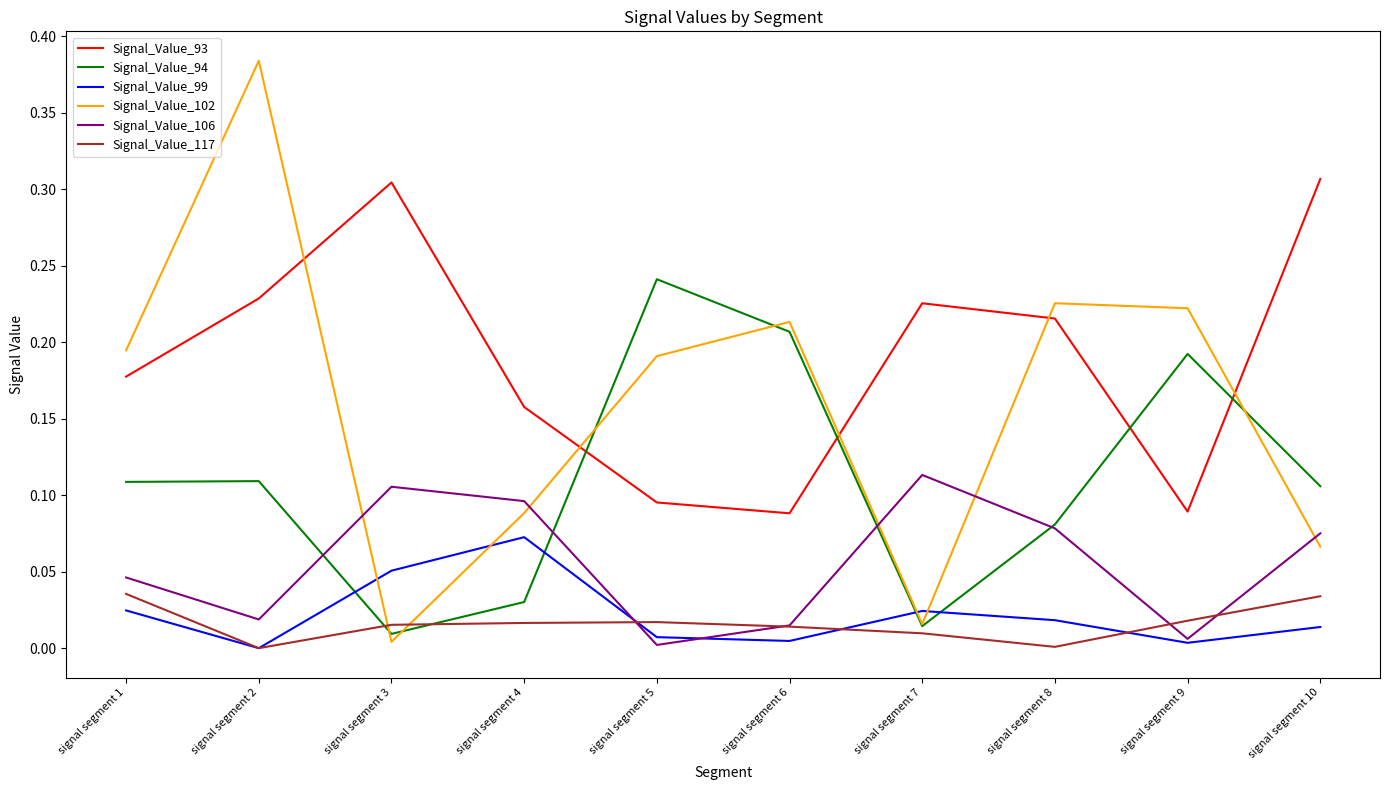

Rank the series at signal segment 3 from lowest to highest value.

Signal_Value_102, Signal_Value_94, Signal_Value_117, Signal_Value_99, Signal_Value_106, Signal_Value_93